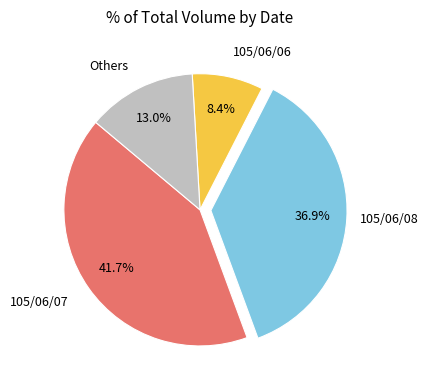

Is there a majority slice in this chart?

No